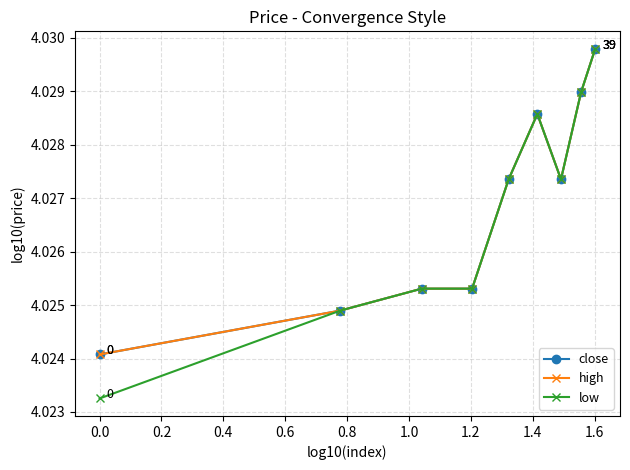

Does the chart have visible grid lines?

Yes